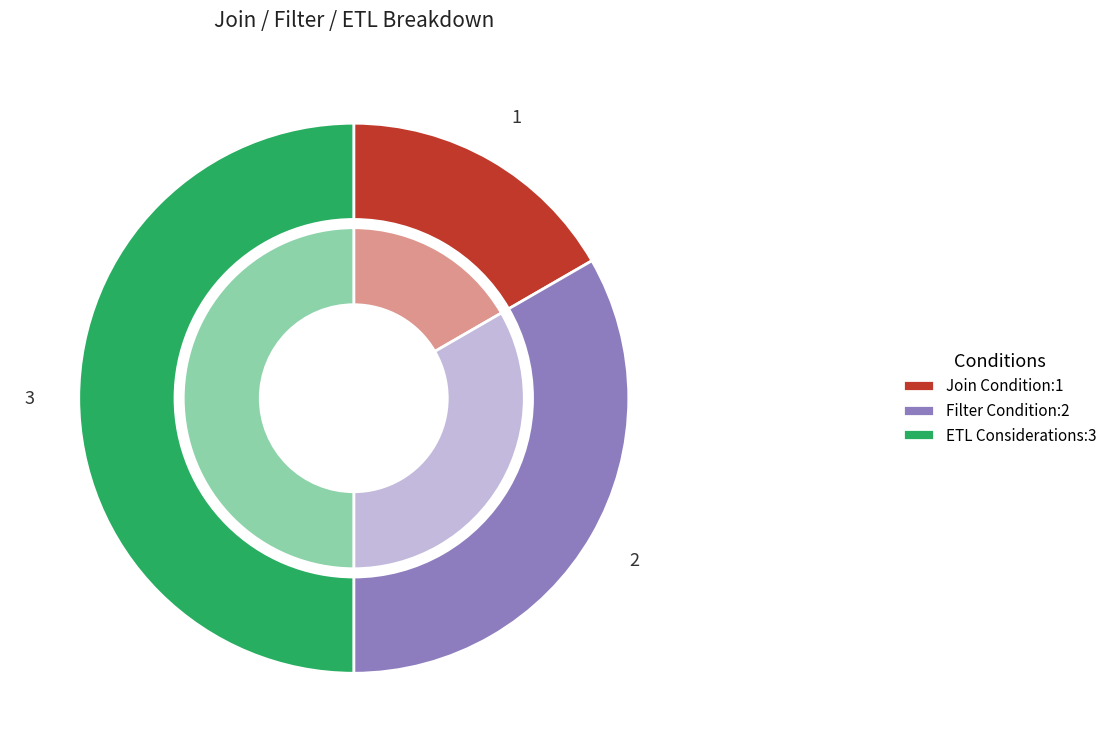

Do ETL Considerations and Filter Condition together represent more than half of the pie?

Yes